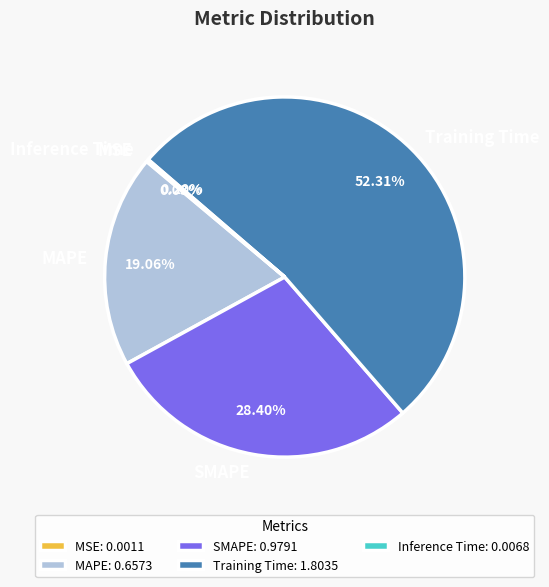

Is there any slice that represents more than half of the pie?

Yes